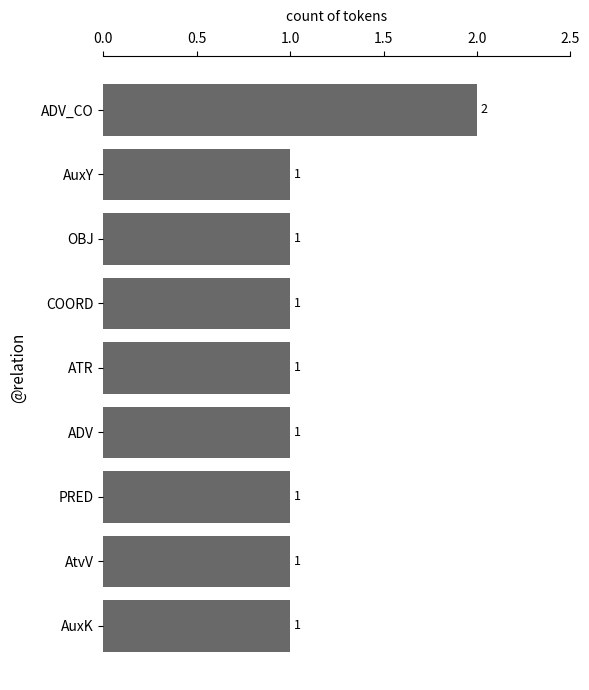

True or false: the data shows 1 at ATR.

True